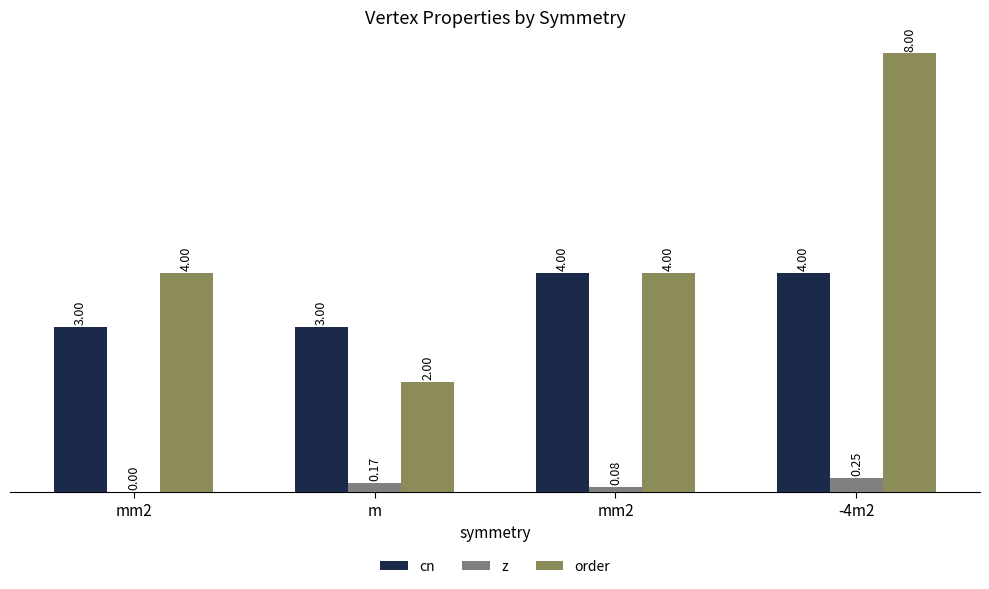

How many cn values are between 3 and 4?

4